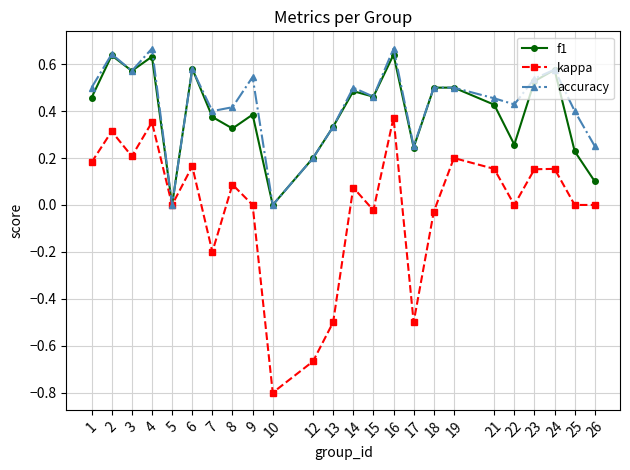

At which category does kappa reach its first local peak?

2